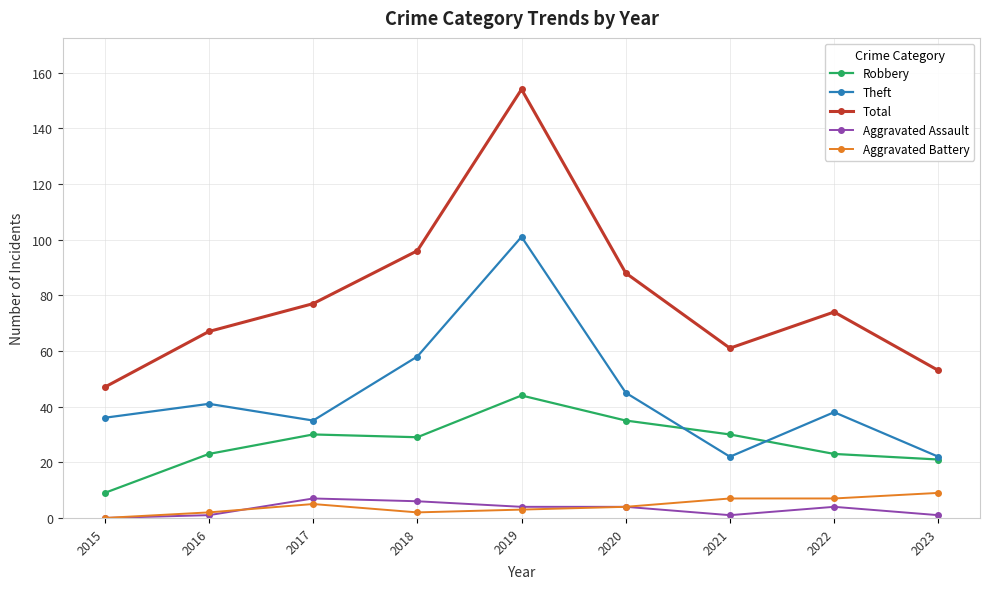

What is the difference between the Robbery values at 2019 and 2021?

14